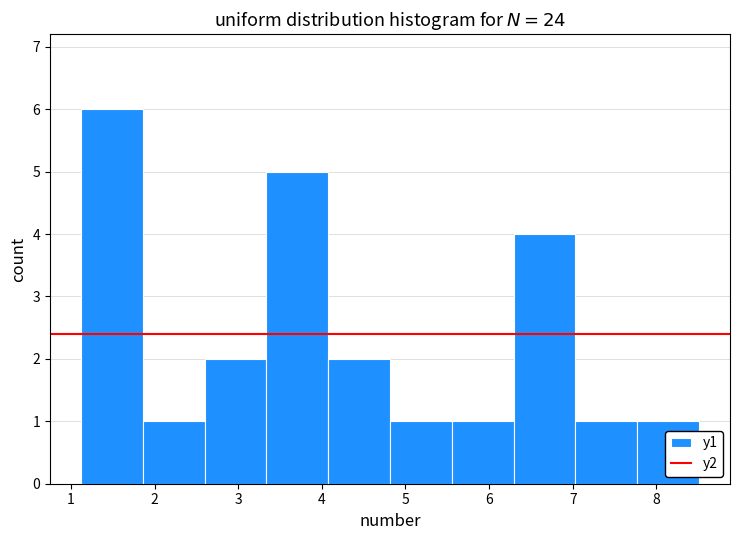

Reading left to right, list every bar in this chart as the range it spans on the x-axis followed by its height. Neither the bar edges nor the heights are printed on the chart, so give them approximately, as read against the axes.

1.1 to 1.9: 6
1.9 to 2.6: 1
2.6 to 3.3: 2
3.3 to 4.1: 5
4.1 to 4.8: 2
4.8 to 5.6: 1
5.6 to 6.3: 1
6.3 to 7.0: 4
7.0 to 7.8: 1
7.8 to 8.5: 1